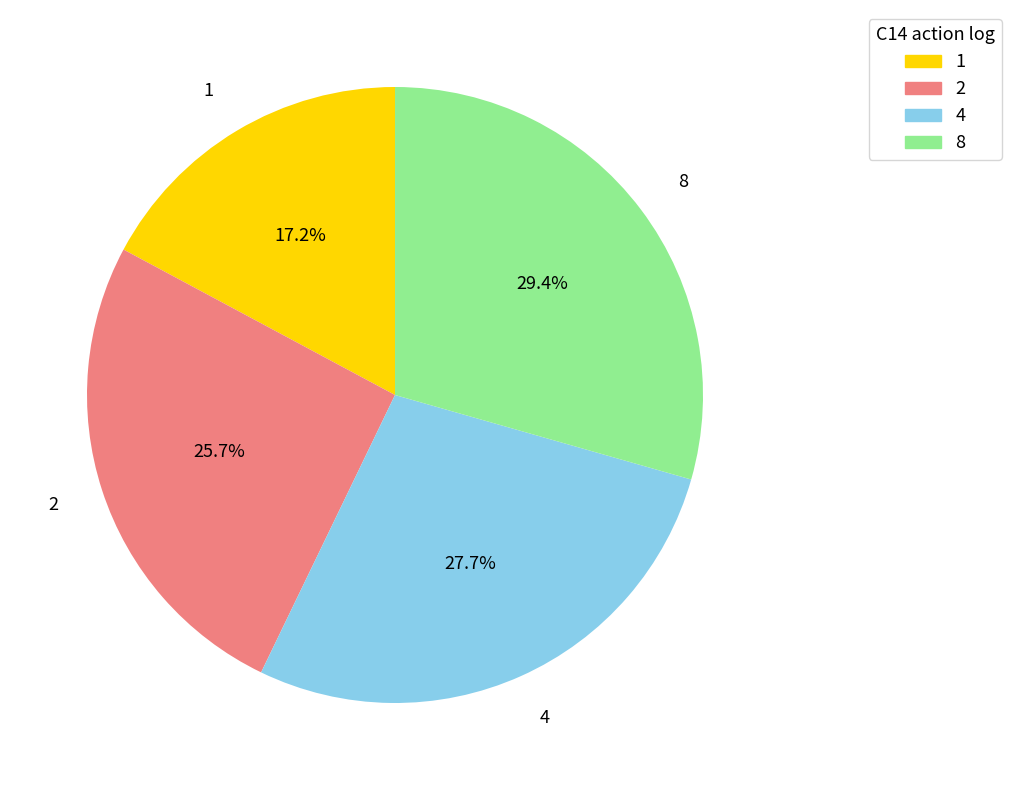

What percentage is NOT represented by 2?

74.3%